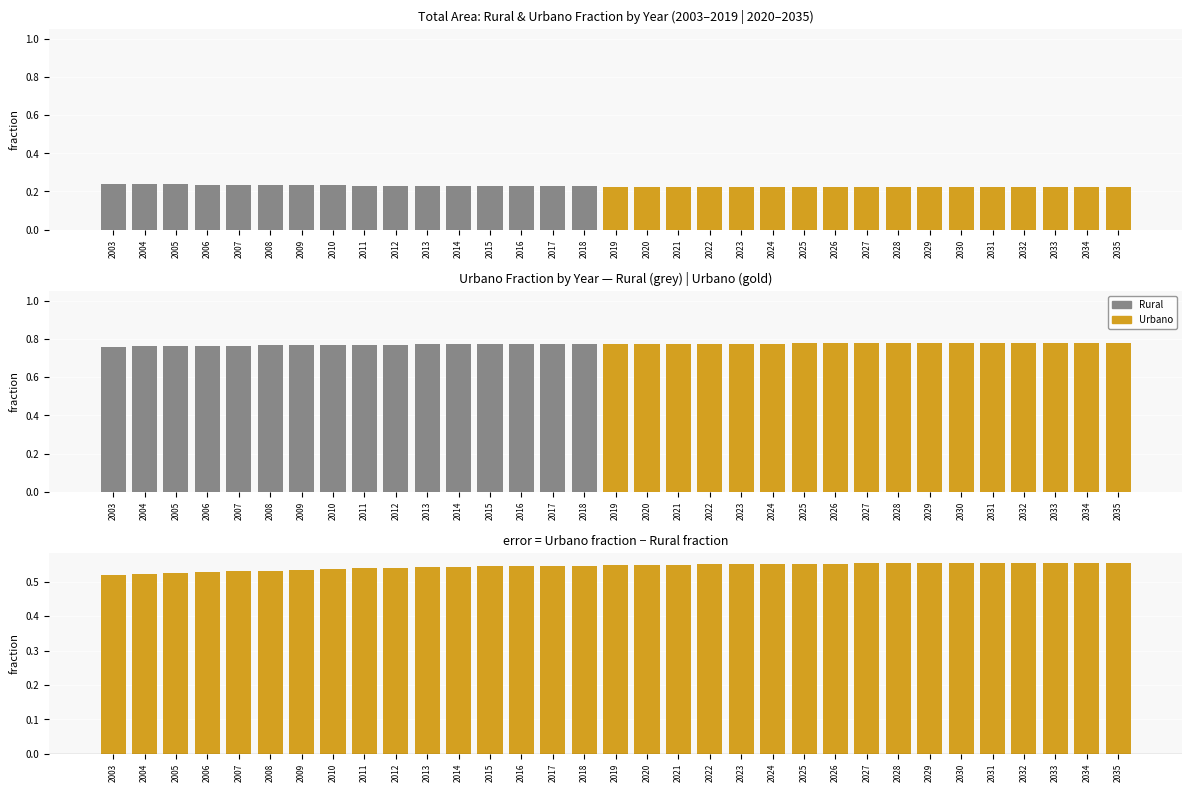

How many values are between 0 and 1?

33